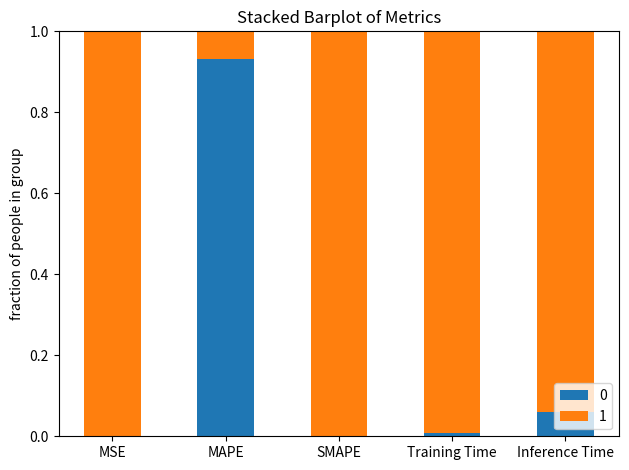

Count the number of data series in this chart.

2